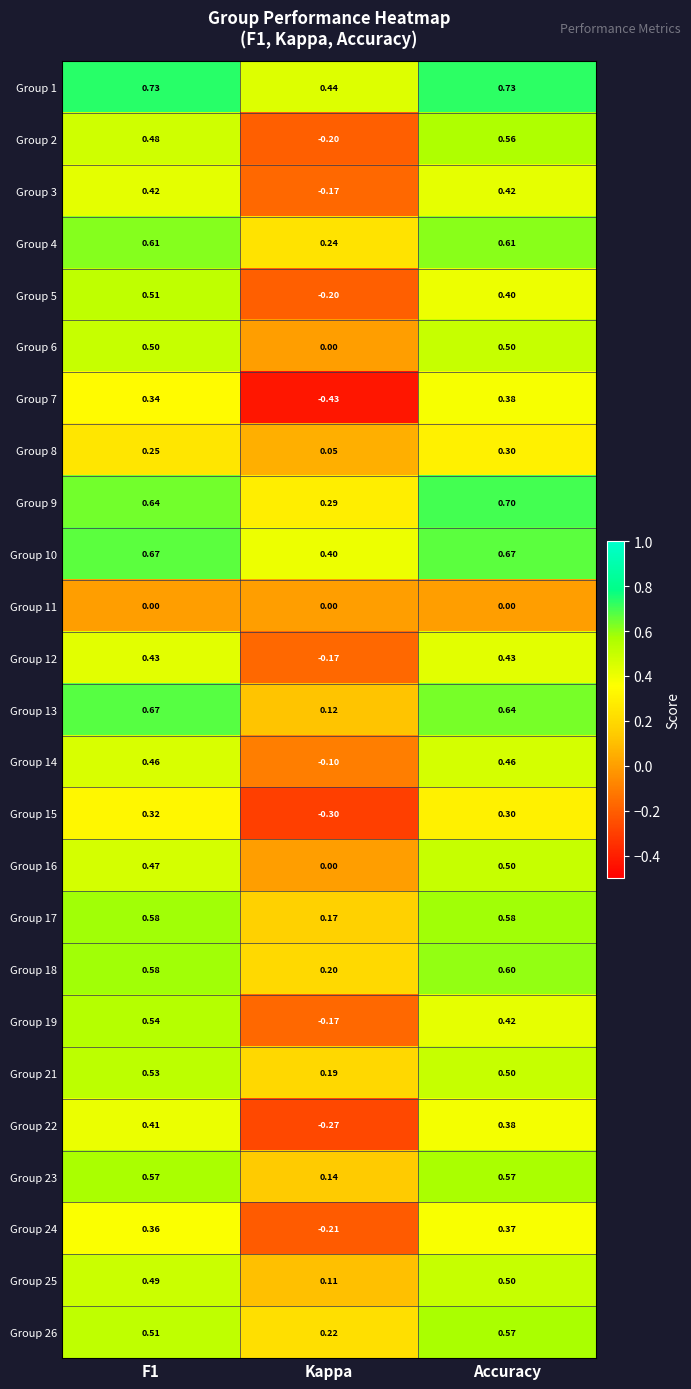

At which label is Group 18 closest to 0?

Kappa